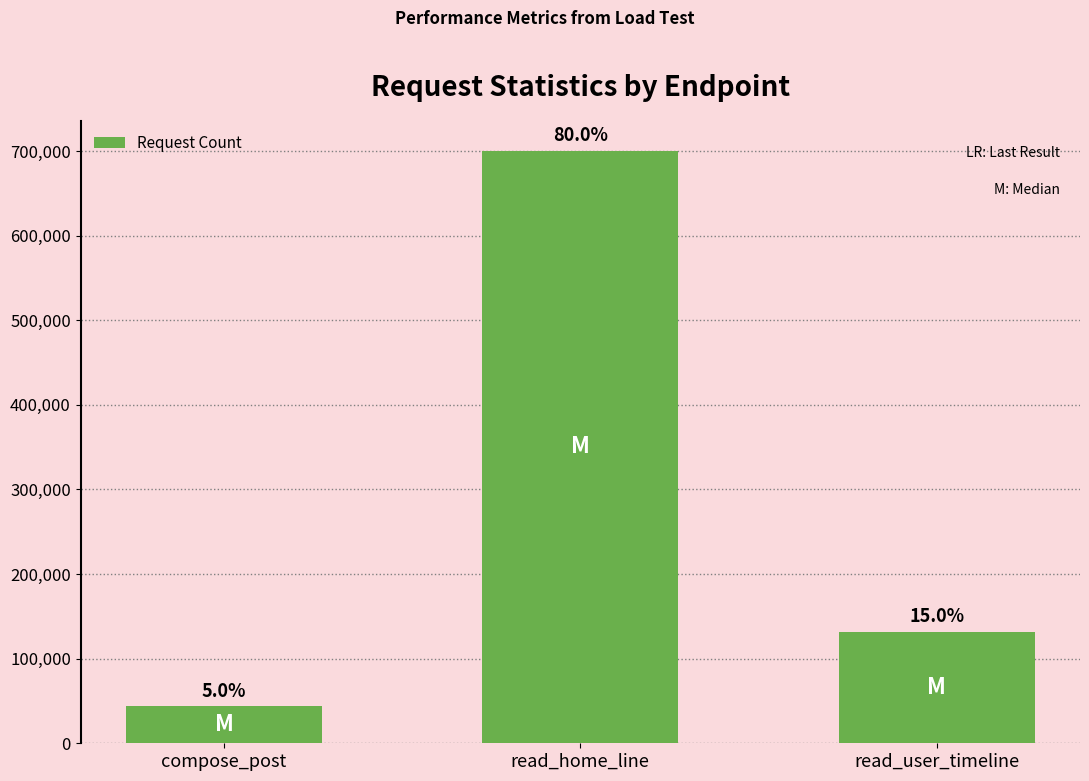

Reading left to right, extract all data points from this chart.

compose_post=43466	read_home_line=700404	read_user_timeline=131493